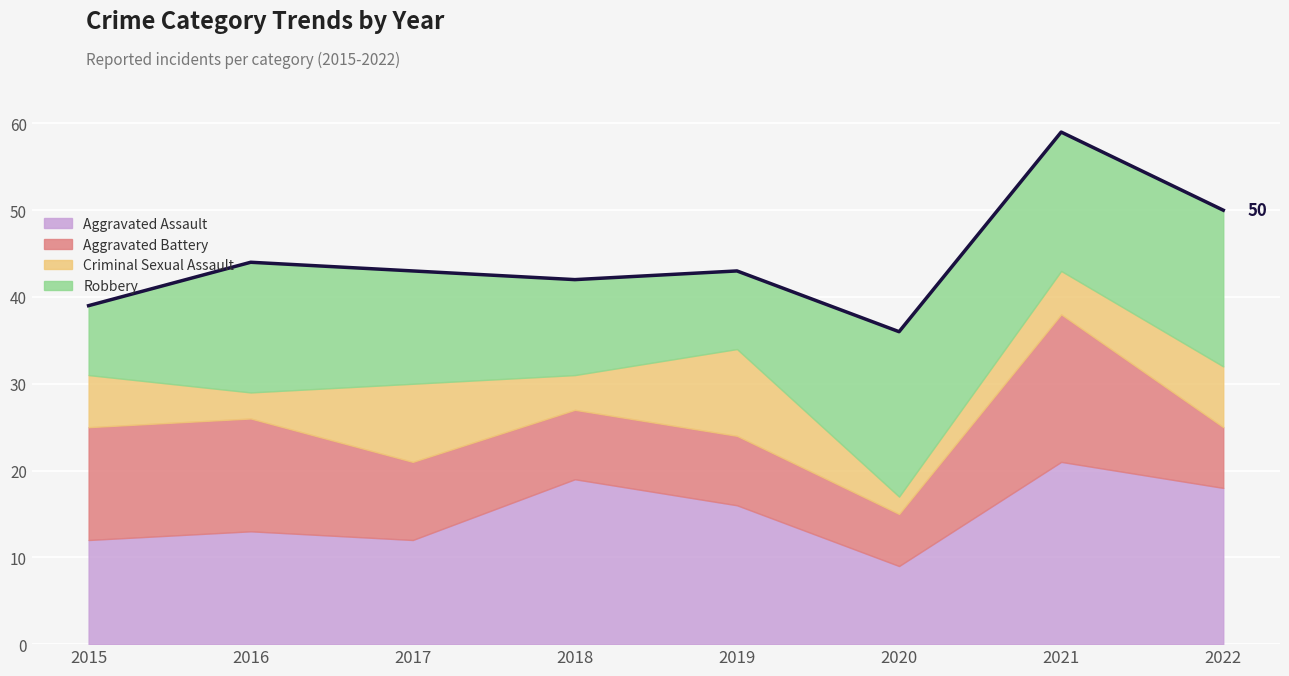

Which series has the largest total across all categories?

Aggravated Assault